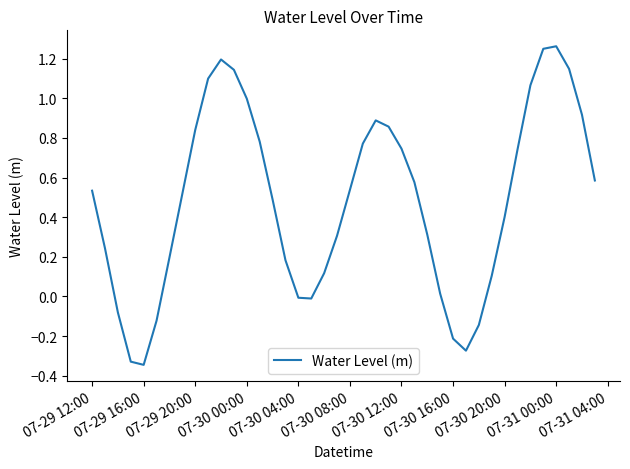

True or false: there are more than 0 points higher than both neighbors.

True